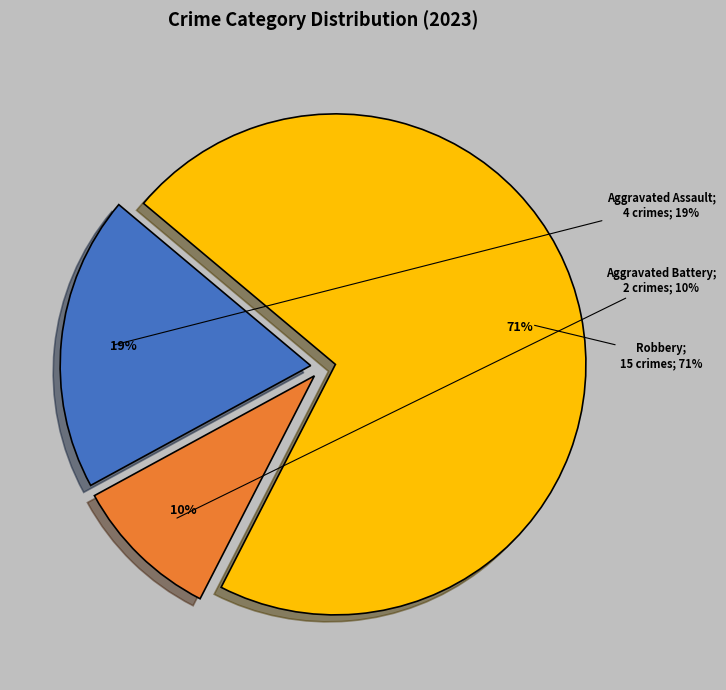

To the nearest percent, what portion does Robbery represent?

71%